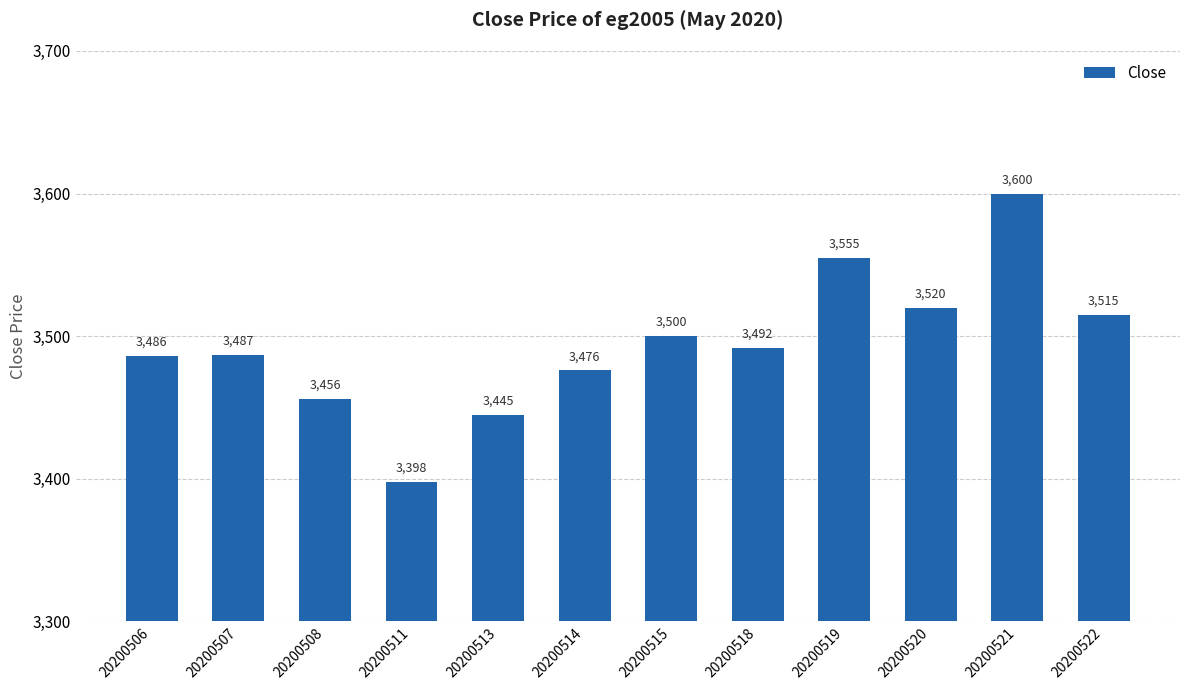

The chart shows a value of 3398 at 20200511. True or false?

True